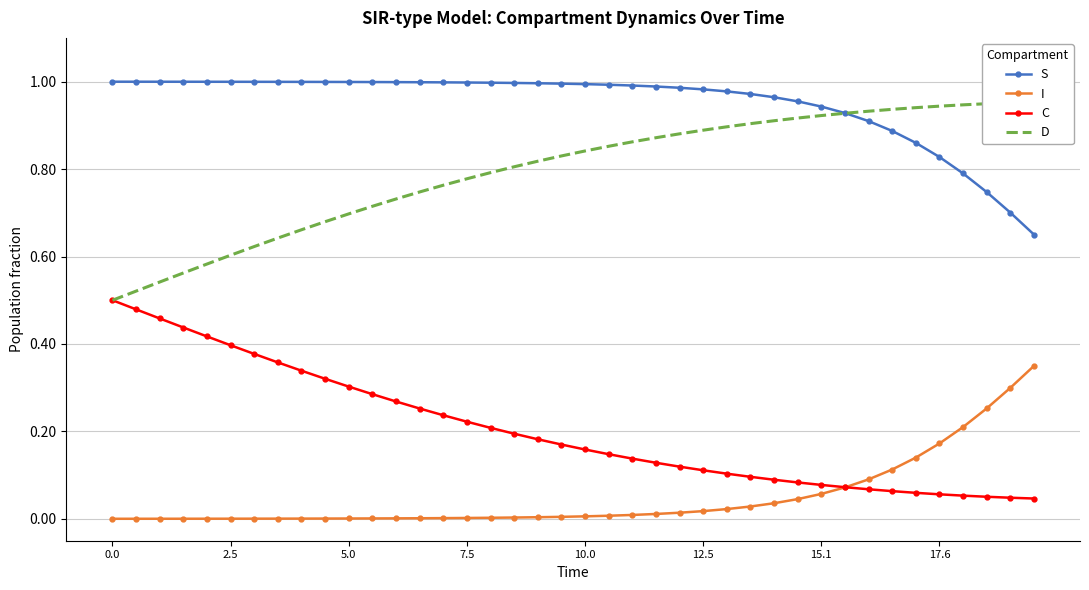

True or false: S and I intersect in this chart.

False